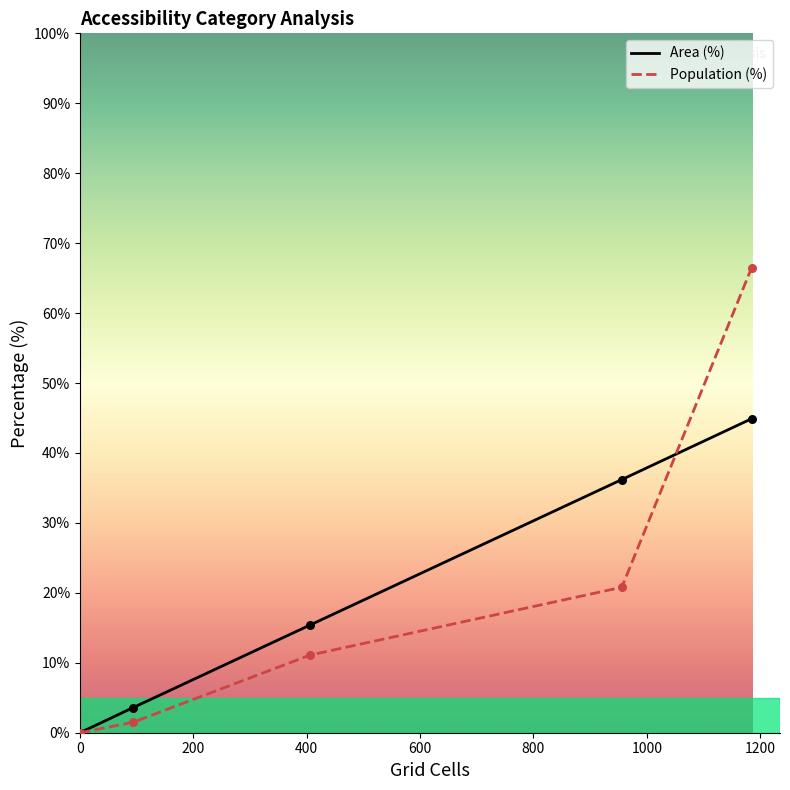

What are all the series names shown in the legend?

Area (%), Population (%)